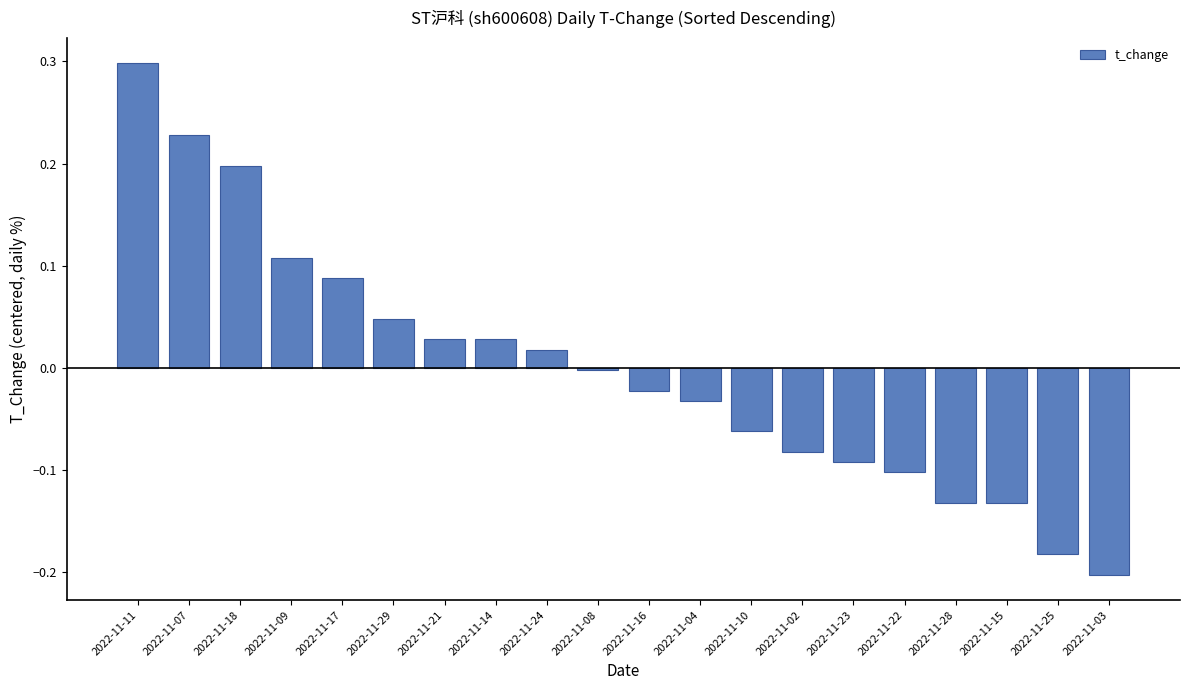

Are the bars grouped side by side (vs. stacked)?

No